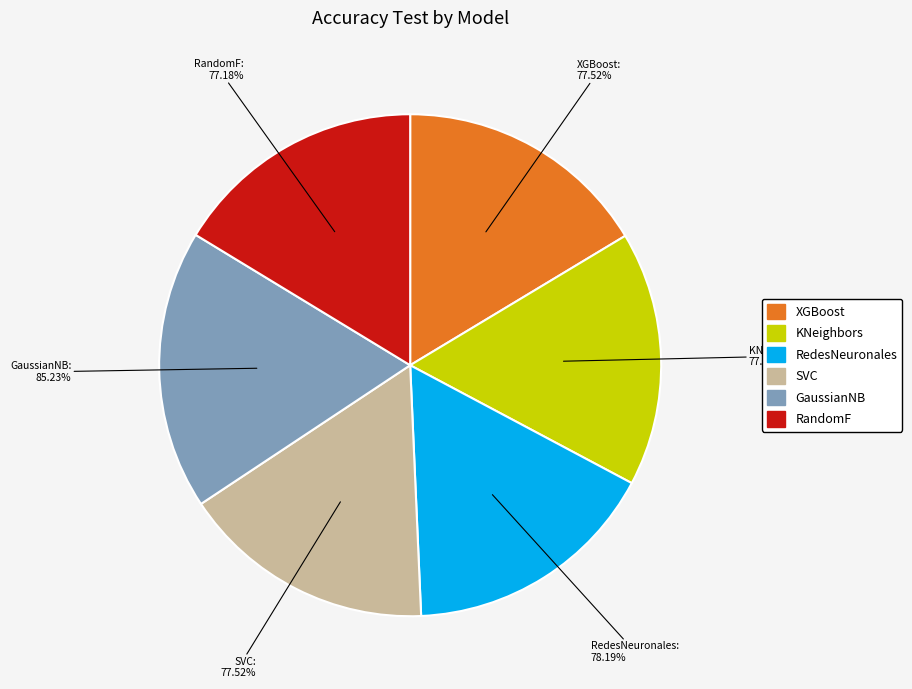

How many slices are in this pie chart?

6